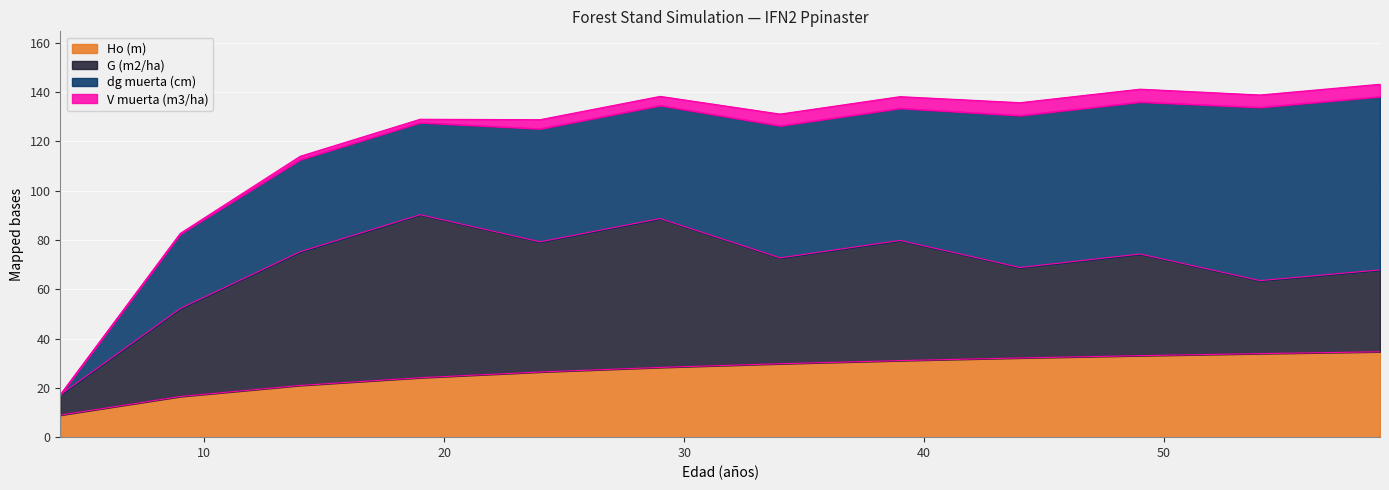

What is the value of the dg muerta (cm) point at the 3rd from the left?

37.3